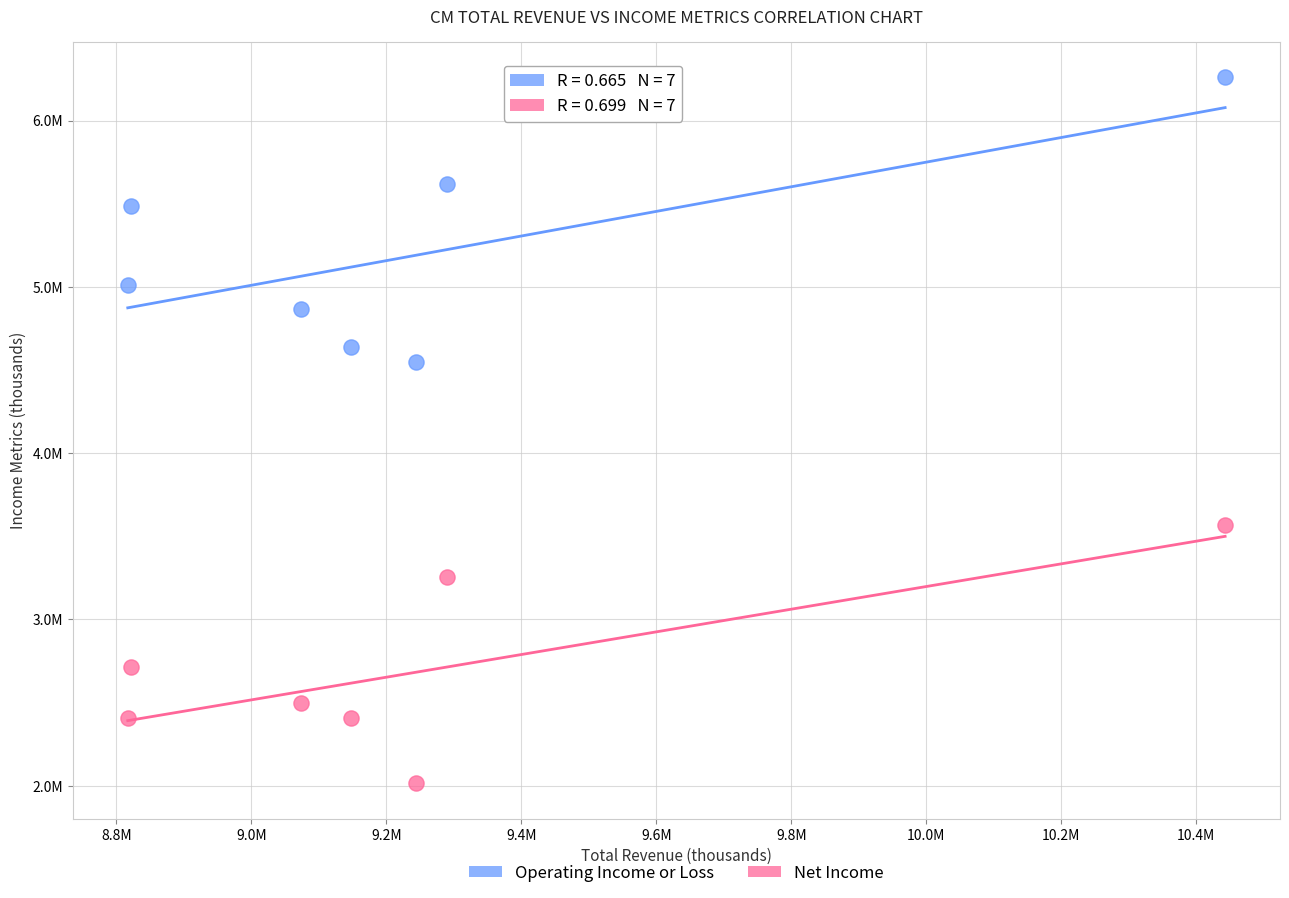

What are all the series names shown in the legend?

Operating Income or Loss, Net Income